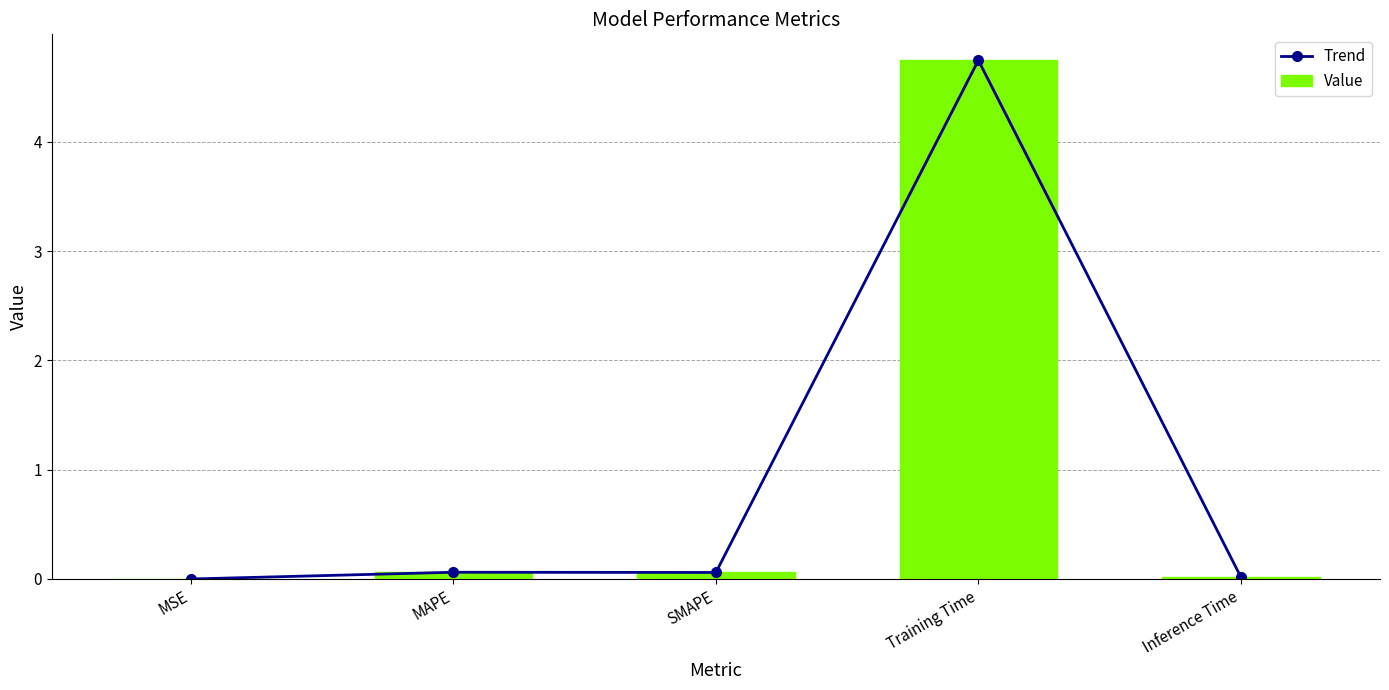

List the labels in order of Value value, smallest first.

MSE, Inference Time, SMAPE, MAPE, Training Time